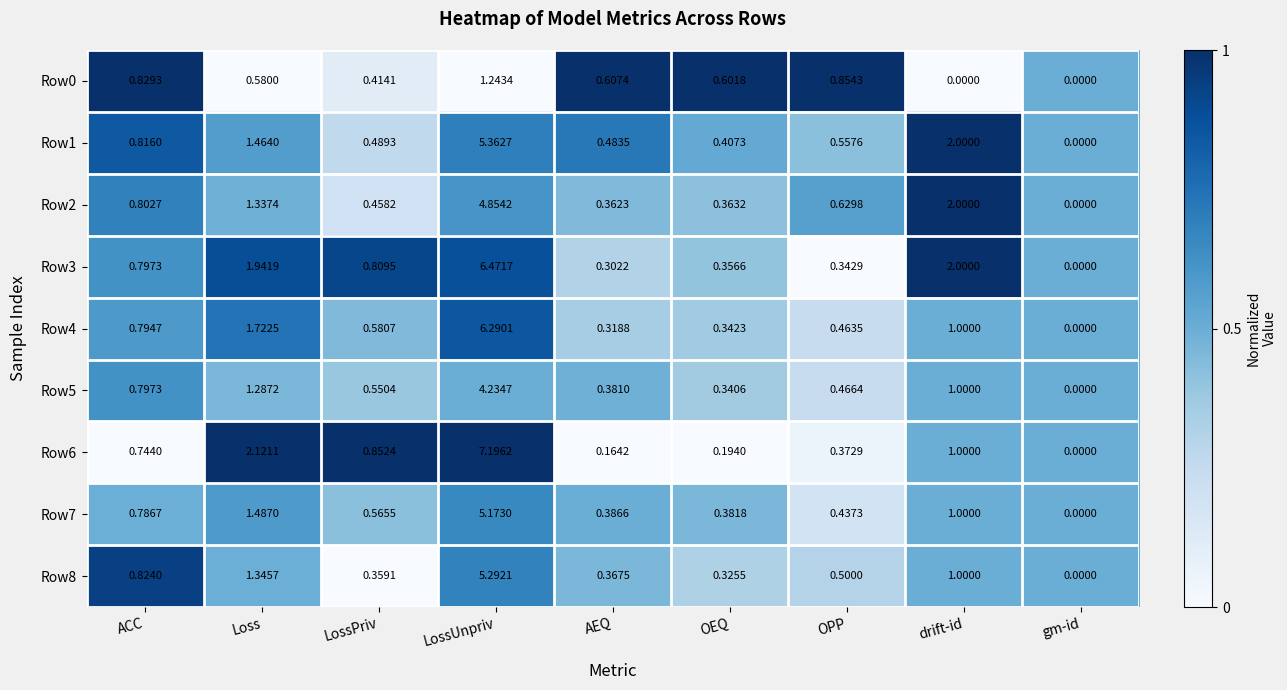

Is the value of Row8 at ACC greater than the value of Row3 at OEQ?

Yes